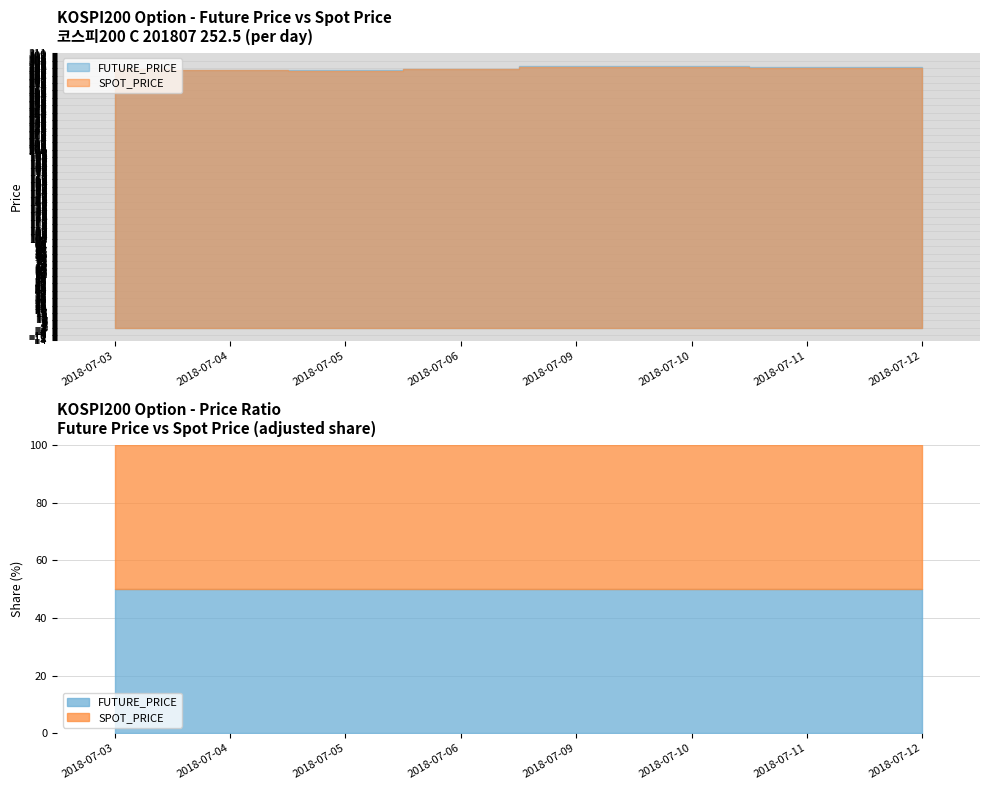

True or false: FUTURE_PRICE and SPOT_PRICE cross at least once.

False